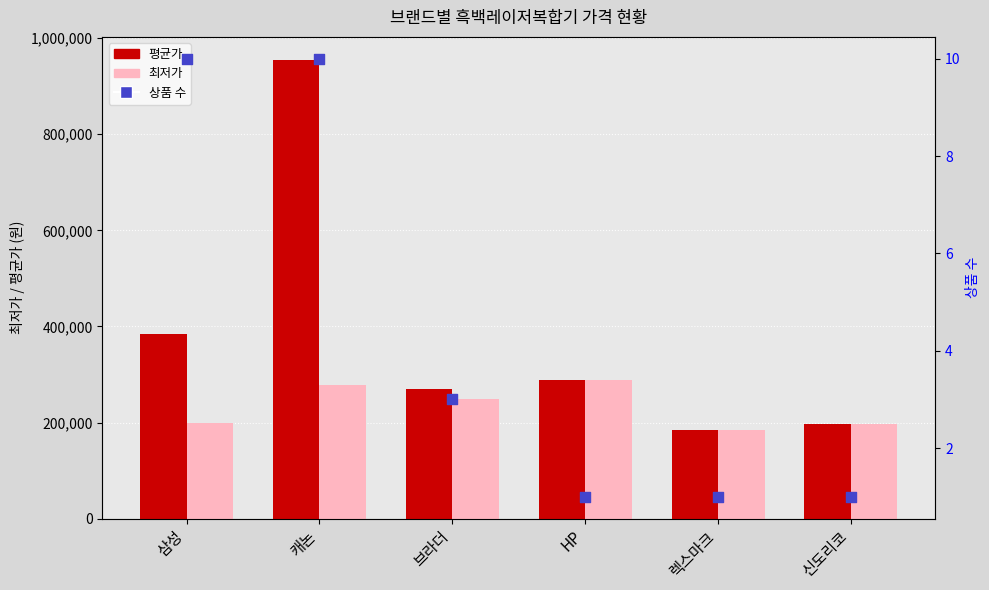

Which series contains the lowest Y value?

상품 수